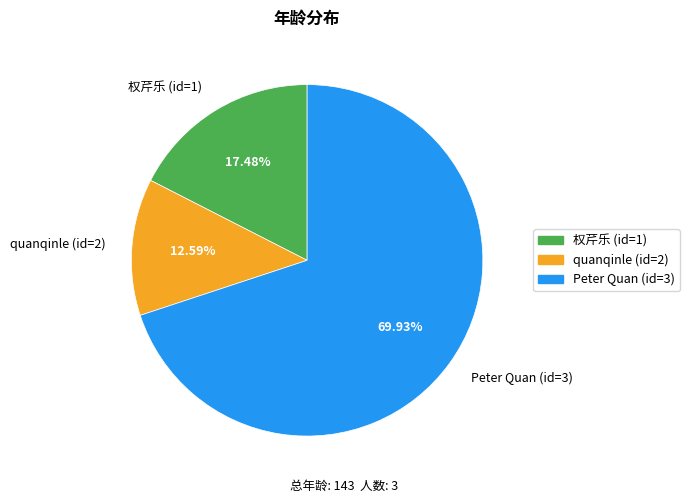

What percentage is NOT represented by quanqinle (id=2)?

87.4%